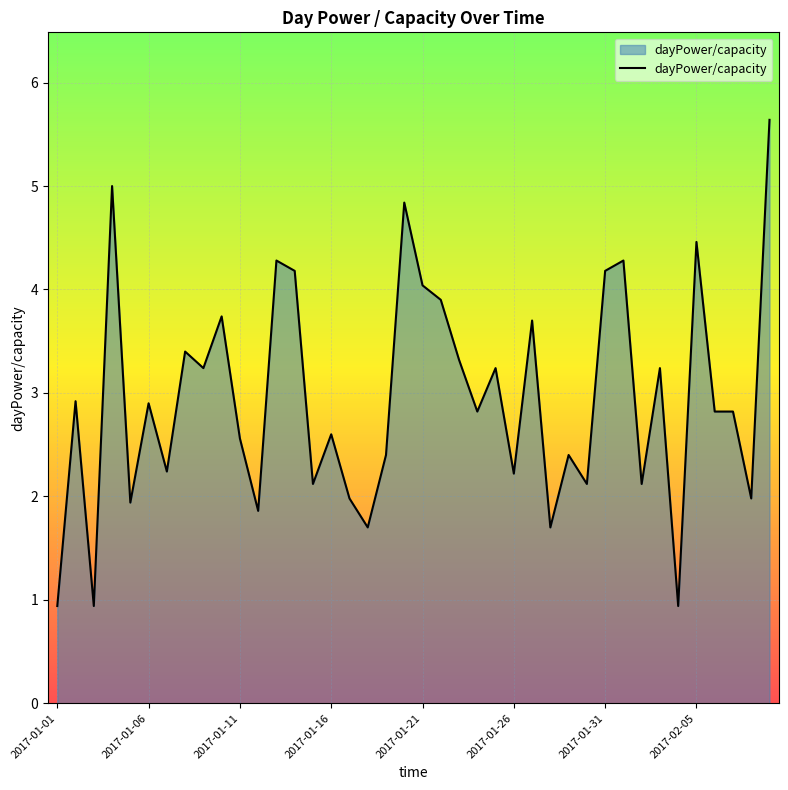

What is the difference between the maximum and minimum values?

4.7